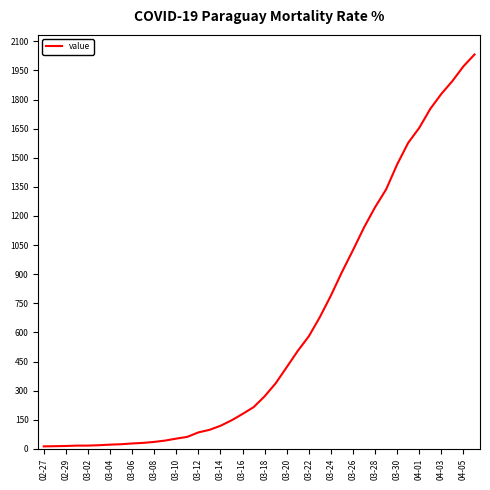

What is the maximum value shown in the chart?

2032